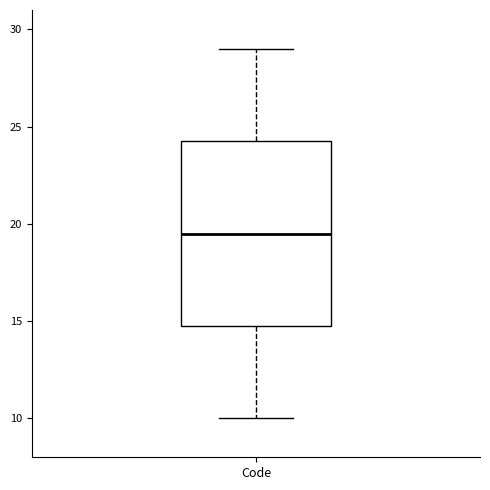

Transcribe this box plot: give where the median line is, the range the box spans, and where the two whiskers end, as read against the y-axis. The values are not printed on the chart, so give them approximately, as read against the axis.

median 19.5, box 15.0 to 24.5, whiskers 10.0 to 29.0